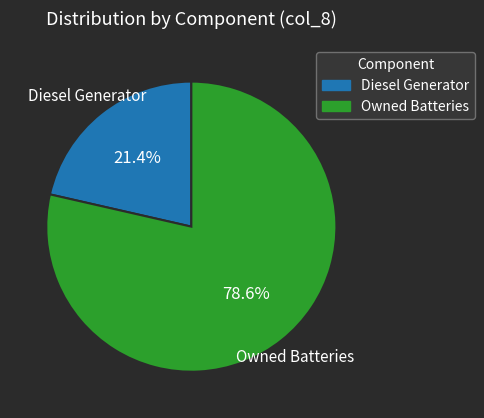

How many segments does this pie chart have?

2